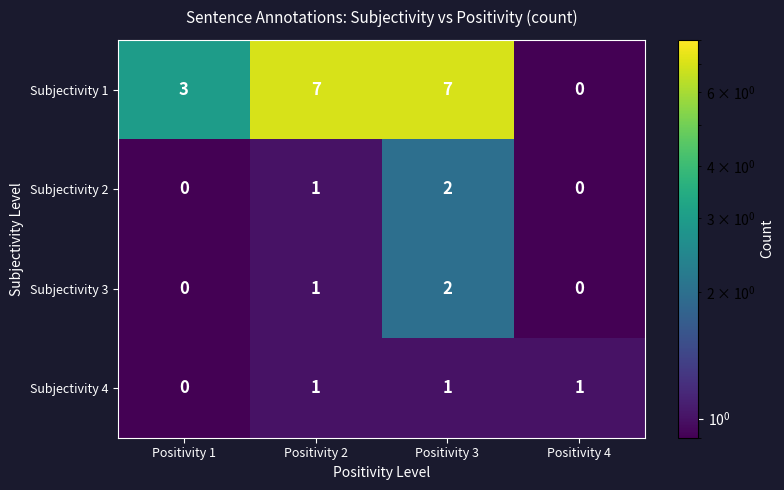

How many Subjectivity 2 values are between 0 and 2?

4